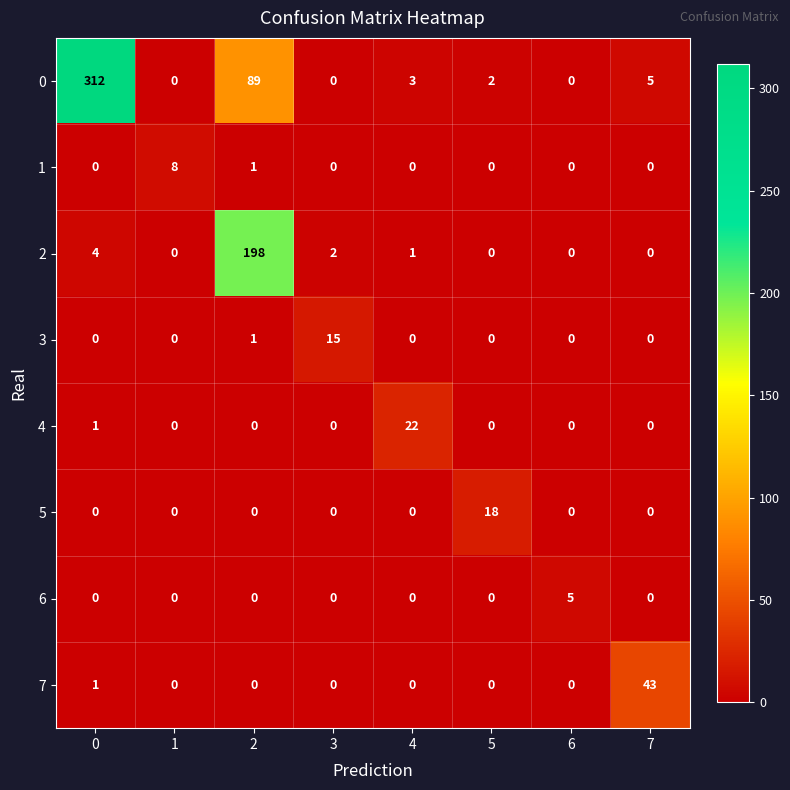

Is it true that 6 equals 0 at 0?

True